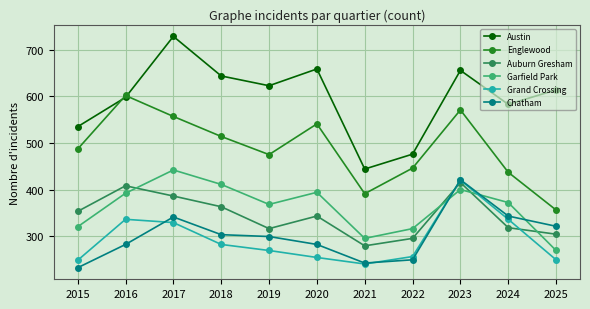

At which label does Austin reach its peak?

2017